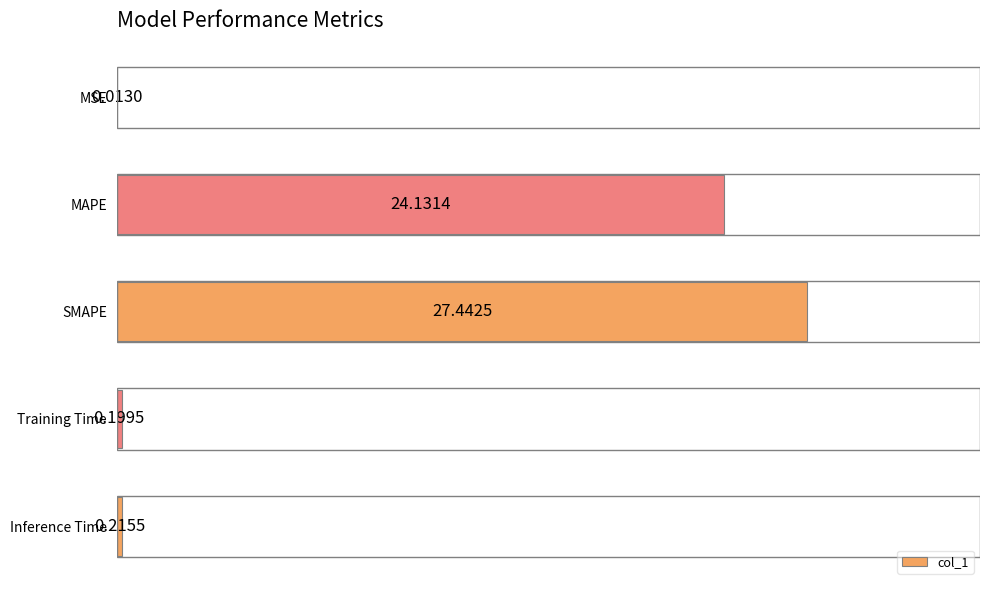

What is the change in value from MSE to Inference Time?

+0.2